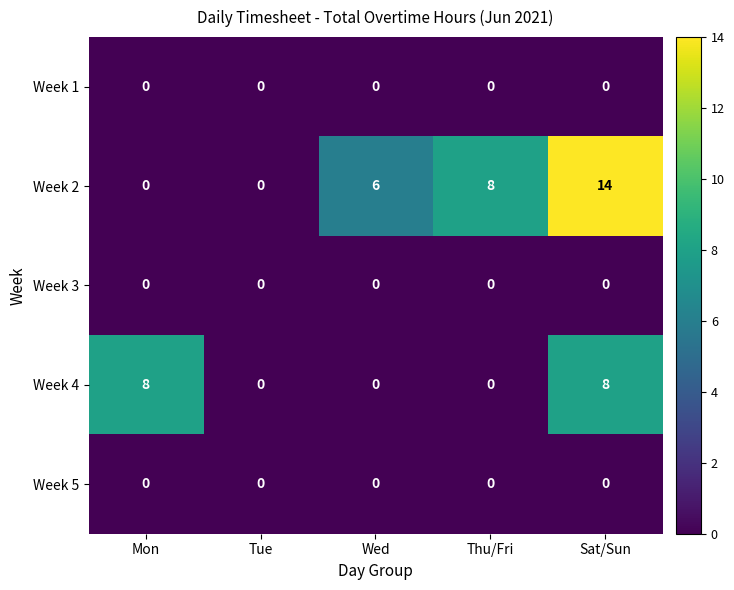

What is the maximum value for Week 4?

8